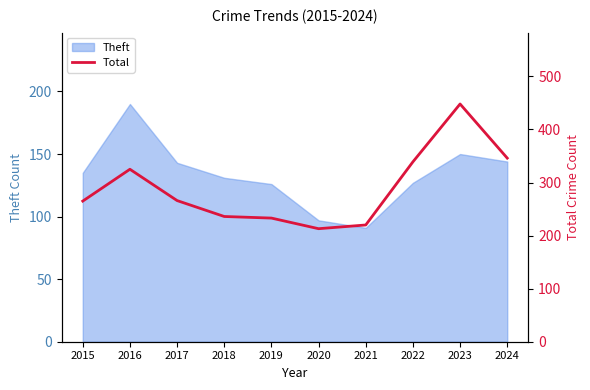

Is it true that Theft equals 144 at 2024?

True